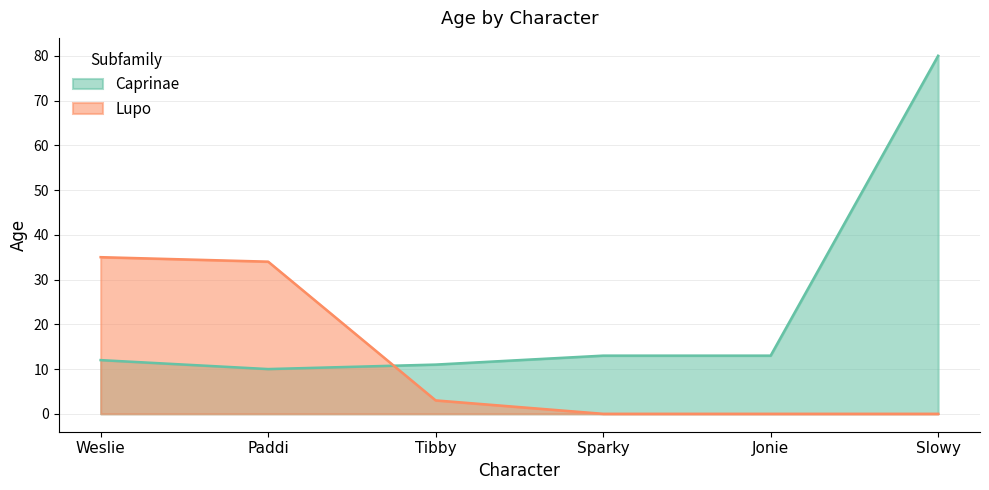

Rank the series by their maximum value, from lowest to highest.

Lupo, Caprinae